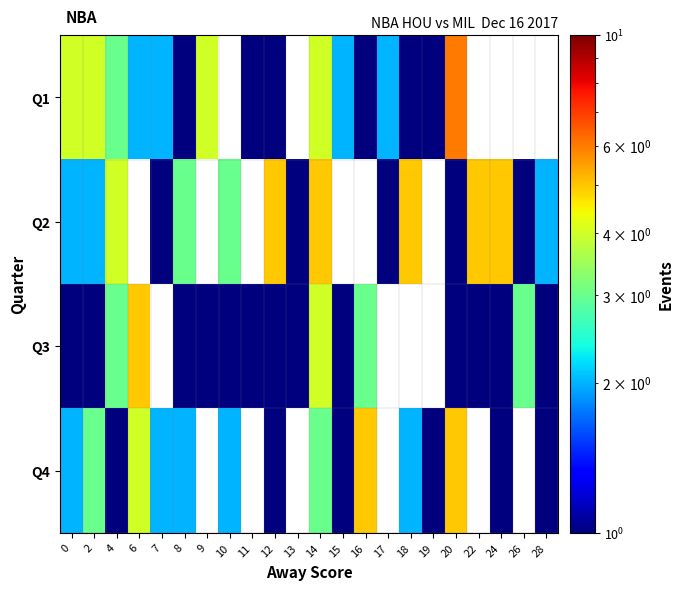

What is the difference between the maximum and minimum values in the Q1 series?

5.0